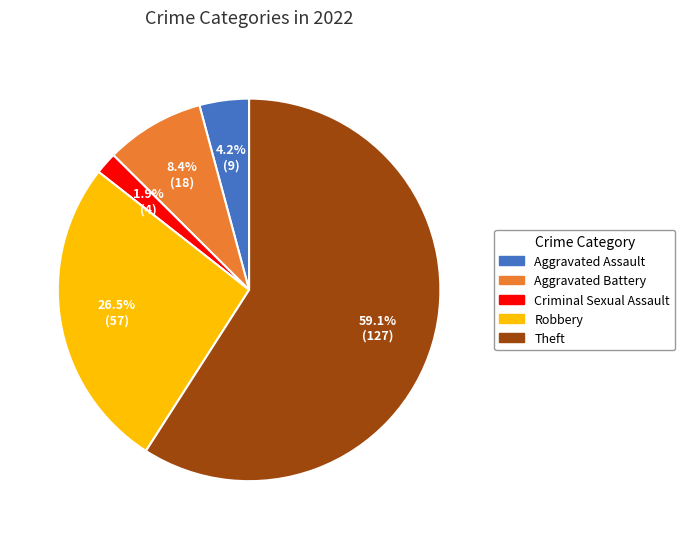

Is there any slice that represents more than half of the pie?

Yes